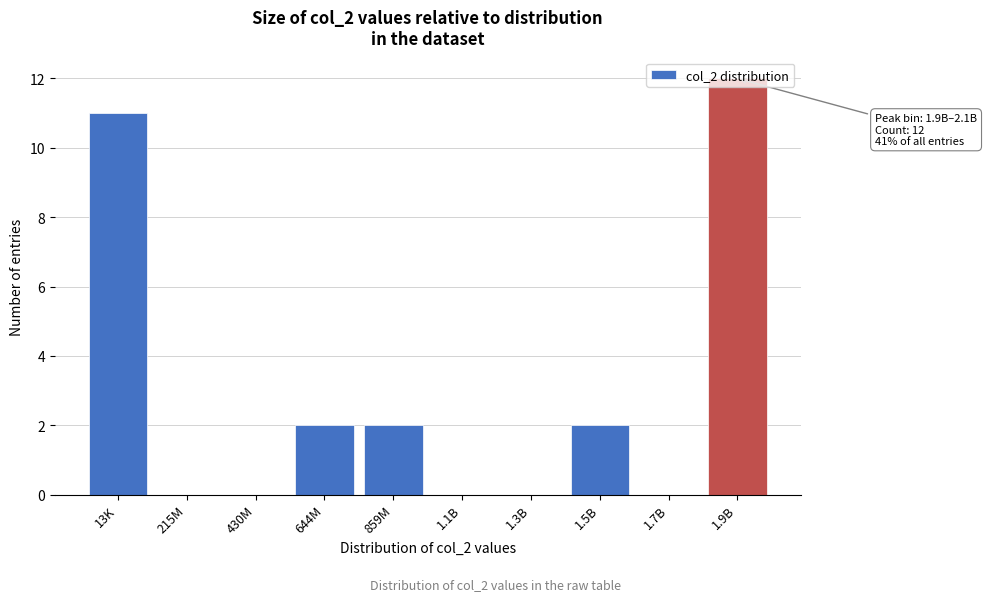

Is it true that the value at 859M is 2?

True